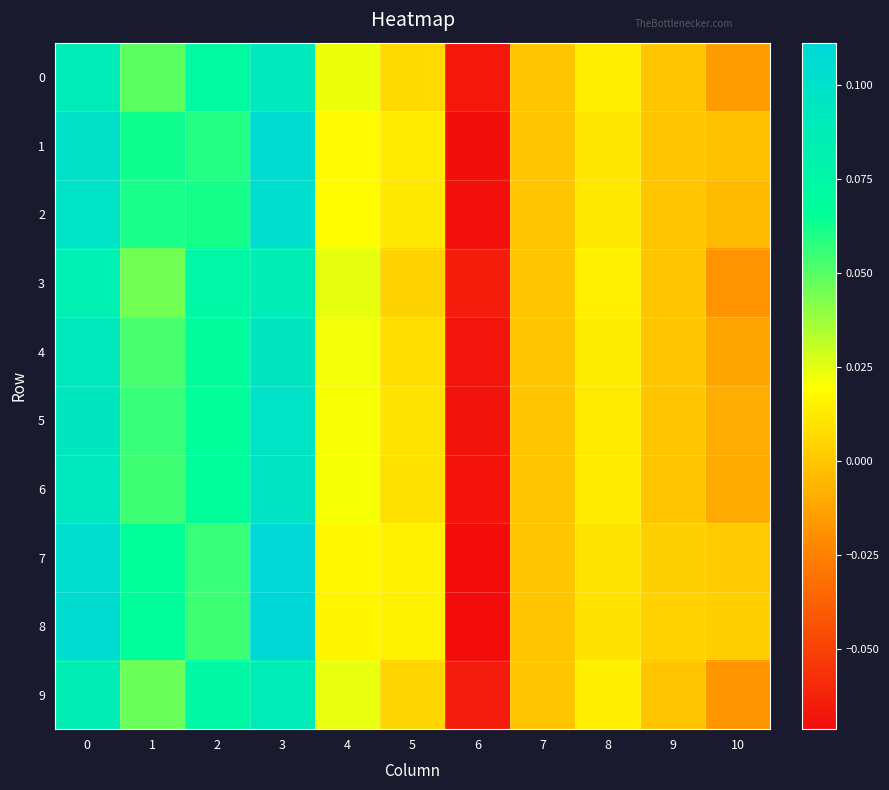

Between 3 and 2, which is larger?

3